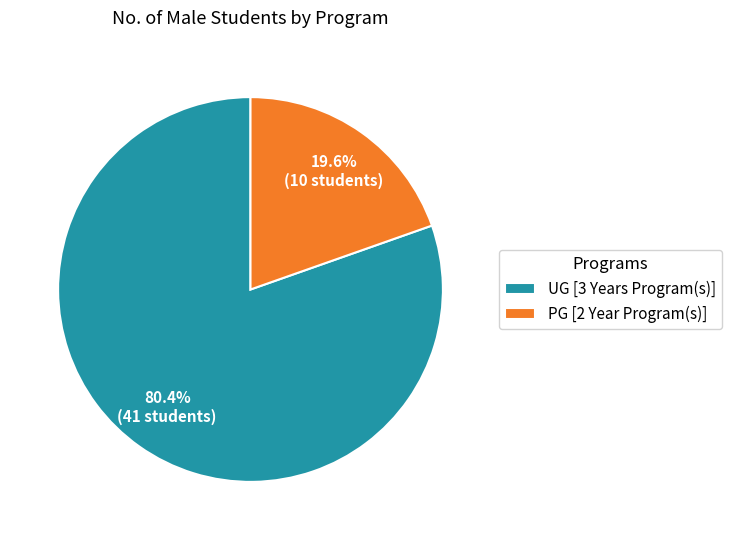

Which category has the biggest portion of the pie?

UG [3 Years Program(s)]